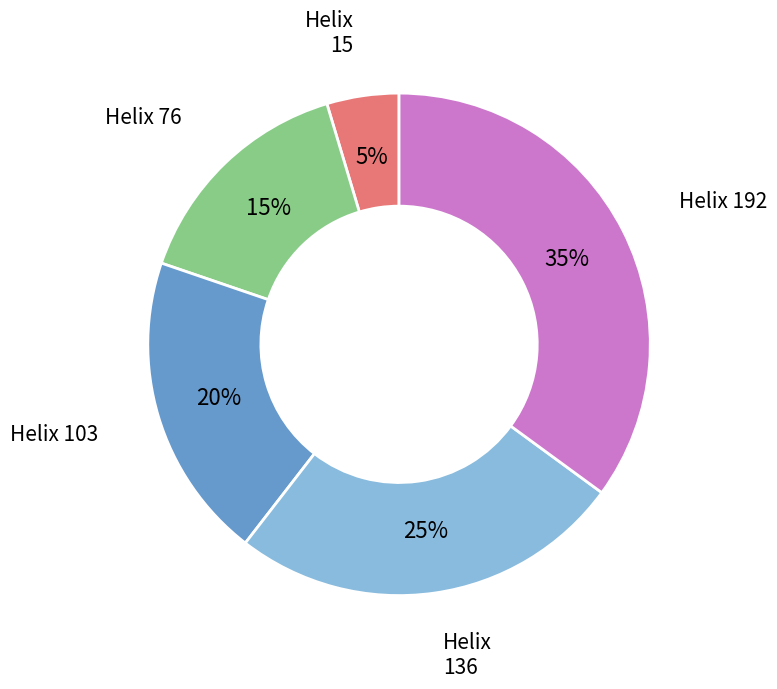

To the nearest percent, what is the difference between the largest and smallest slice percentages?

30%